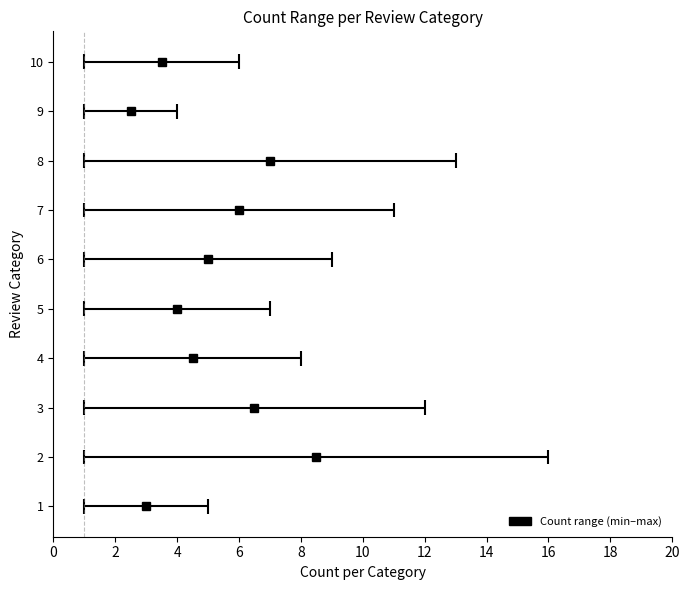

Reading left to right, list all the values displayed in this chart.

5	16	12	8	7	9	11	13	4	6